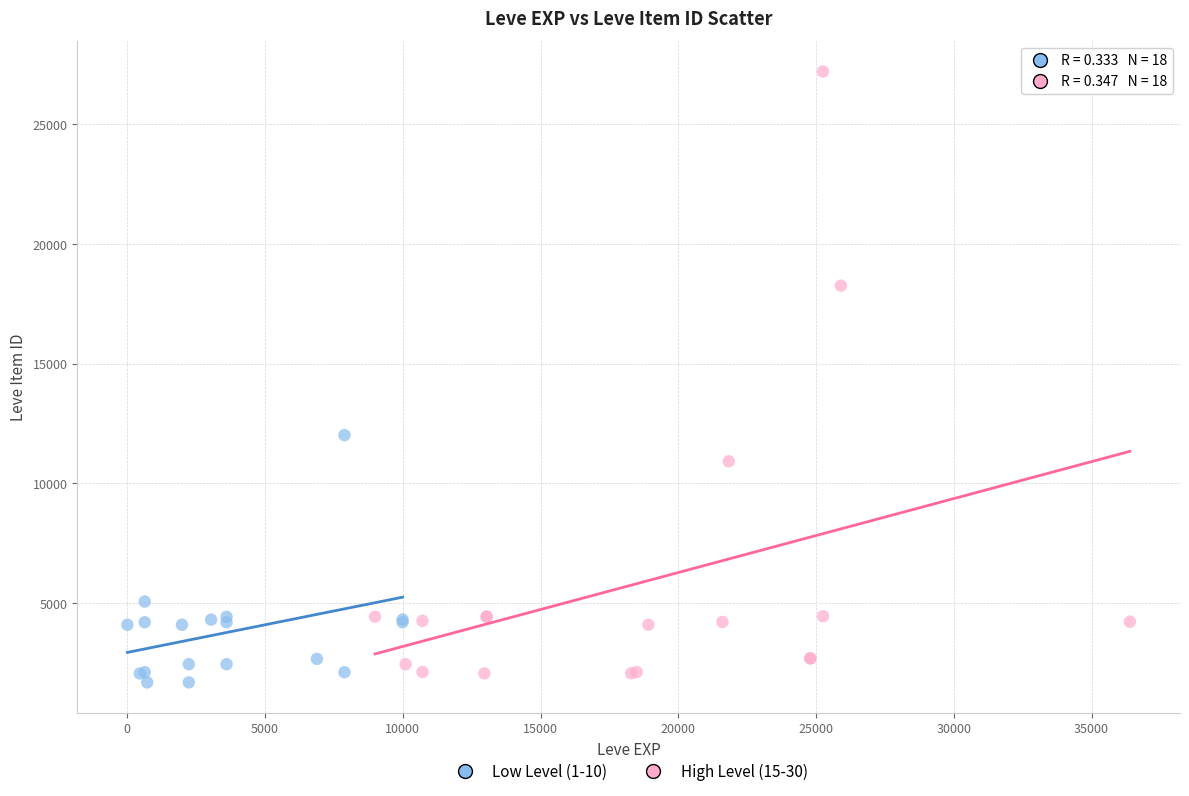

Which series reaches the maximum Y coordinate?

High Level (15-30)